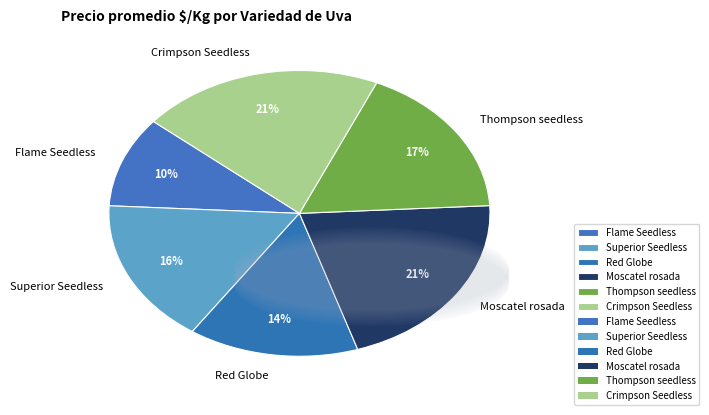

What is the ratio of the value at Red Globe to the value at Thompson seedless?

0.8